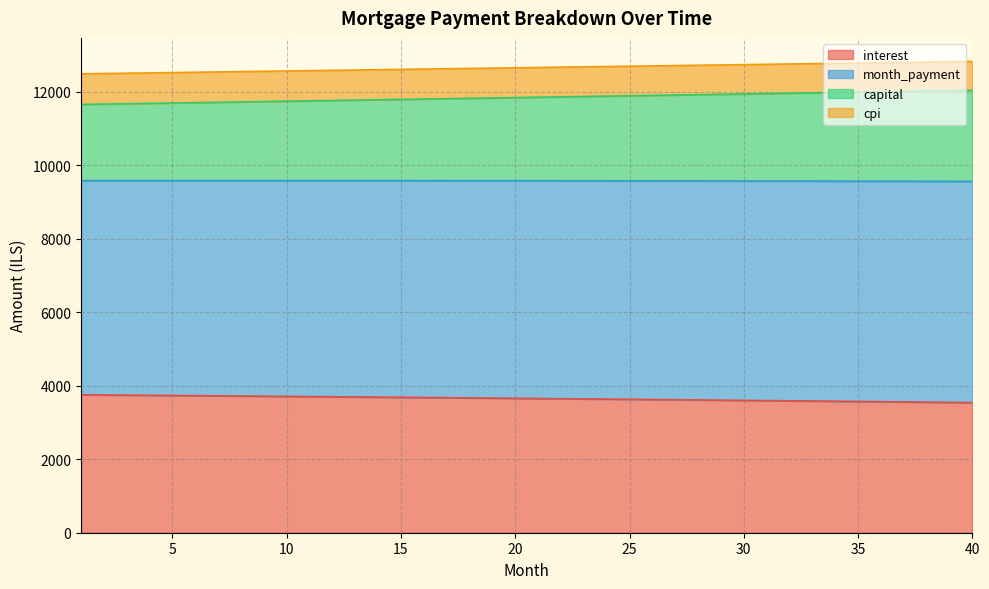

What are all the series names shown in the legend?

interest, month_payment, capital, cpi